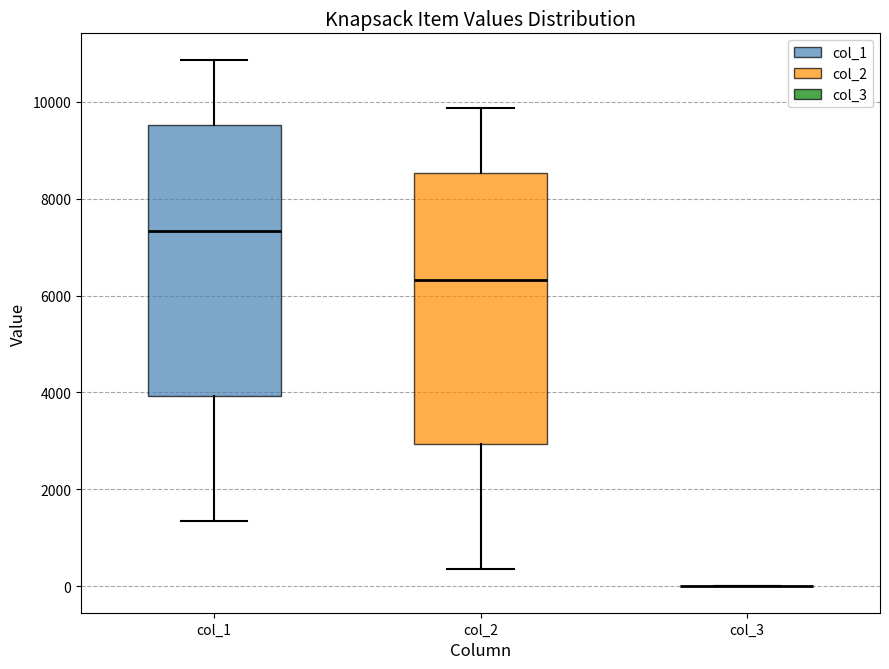

Reading left to right, read every box against the y-axis: the position of its median line, the range the box covers, and the ends of its whiskers. The values are not printed on the chart, so give them approximately, as read against the axis.

col_1: median 7400, box 4000 to 9600, whiskers 1400 to 10800
col_2: median 6400, box 3000 to 8600, whiskers 400 to 9800
col_3: box collapsed to a line at 0, whiskers 0 to 0